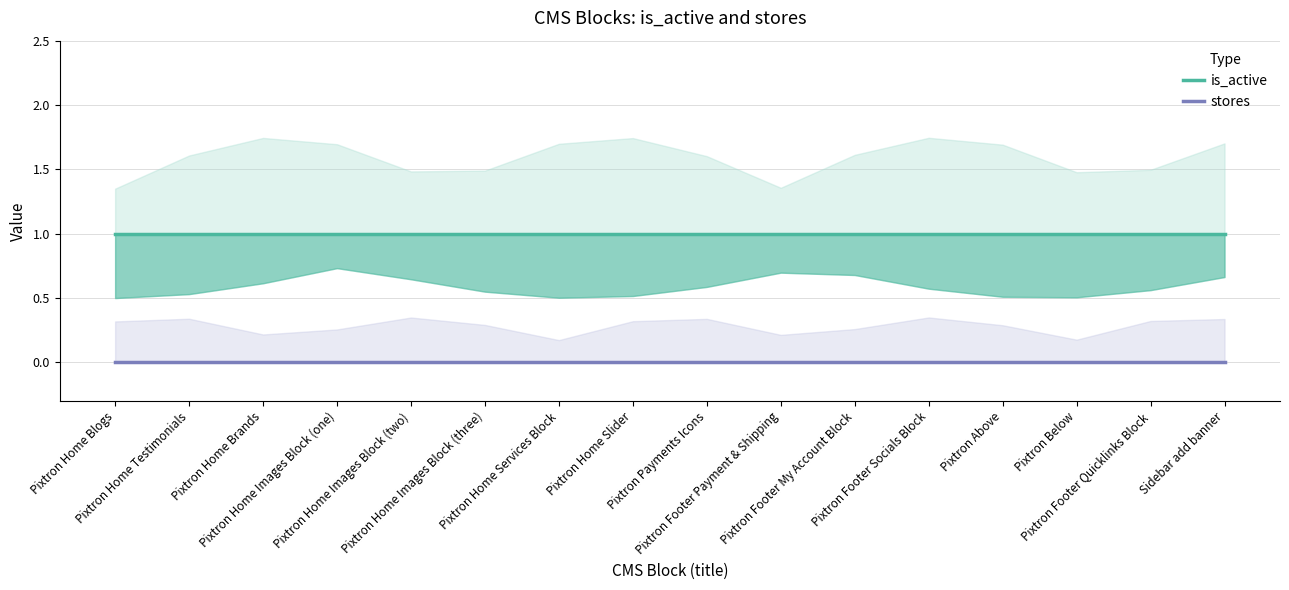

List the series in order of their peak value, lowest first.

stores, is_active